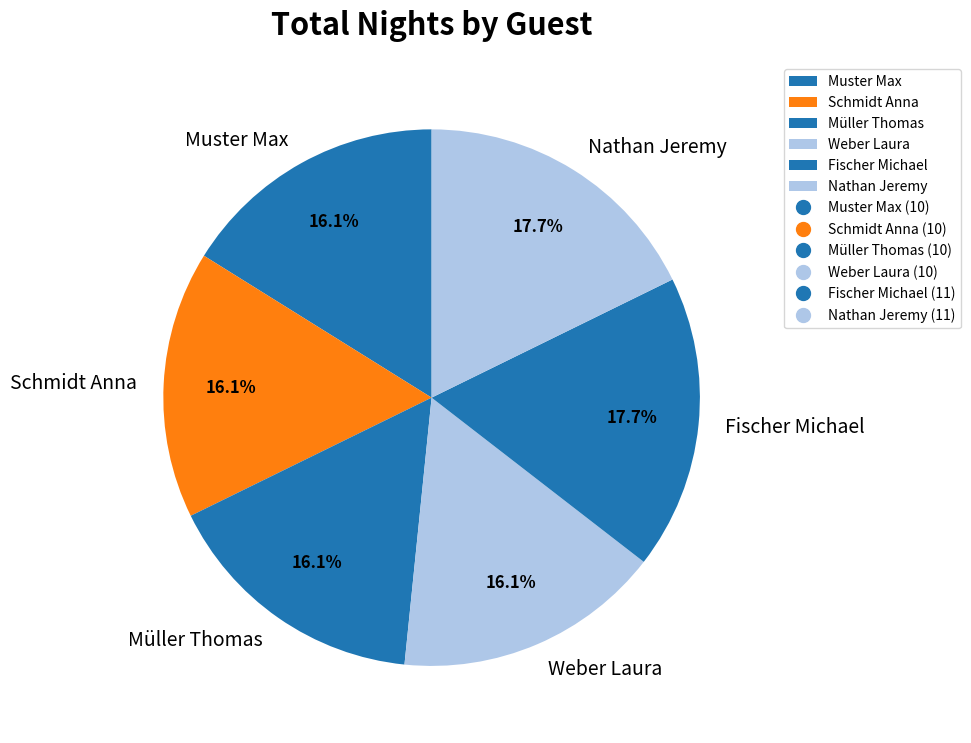

Does any single category account for the majority?

No